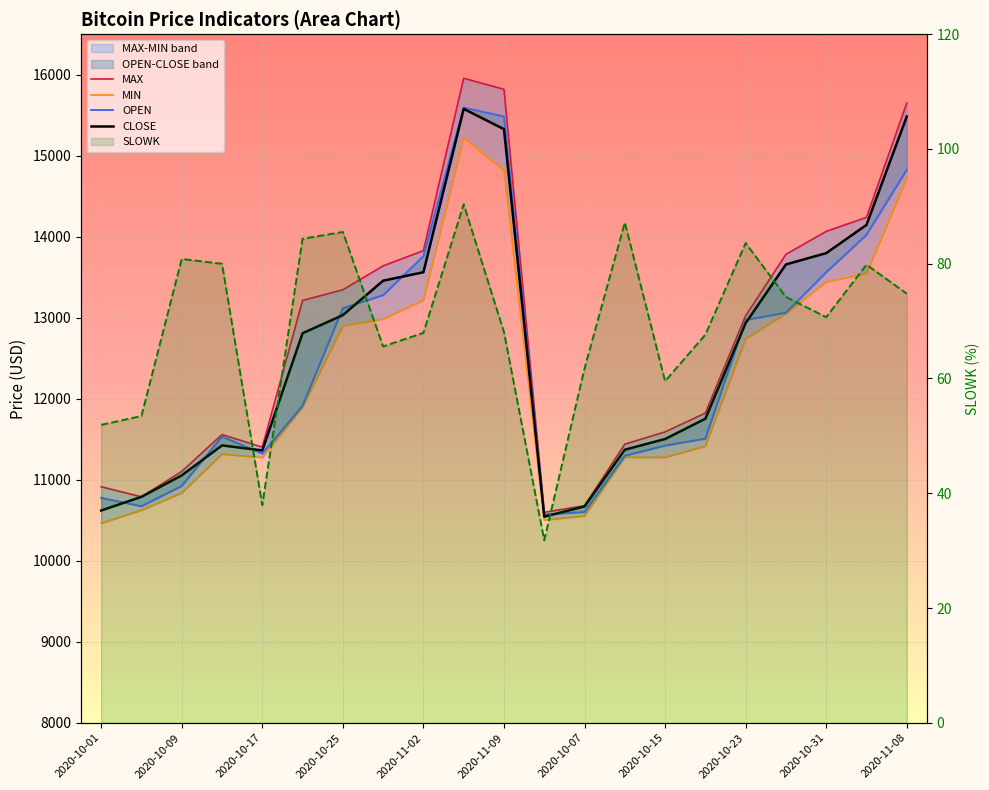

At which category does the chart reach its minimum across all series?

11